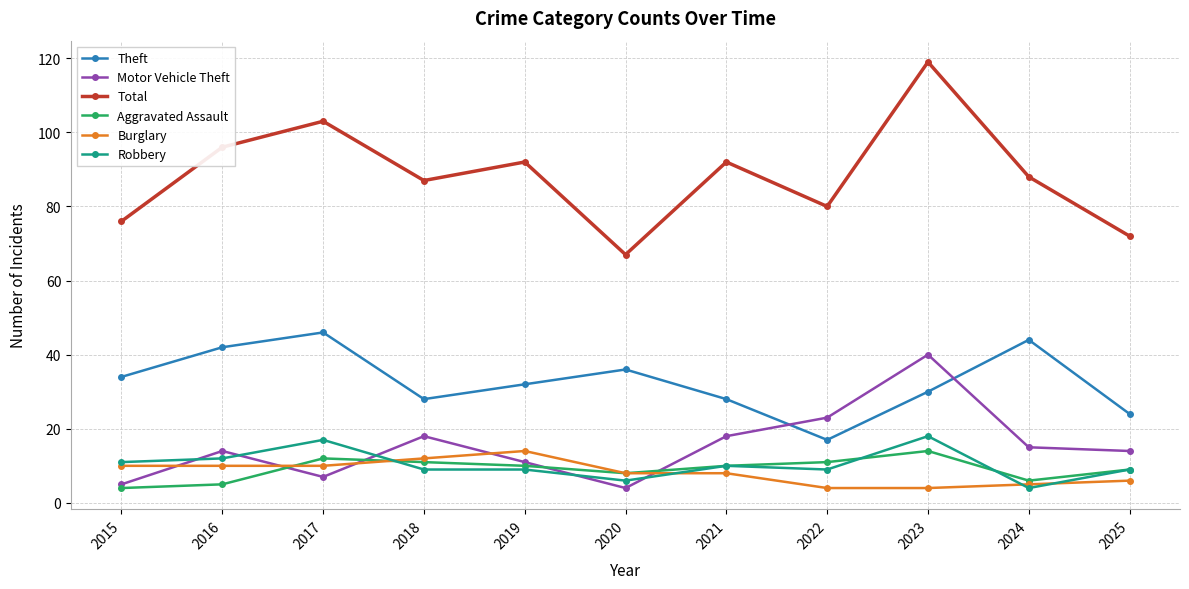

The Motor Vehicle Theft series shows 27 at 2018. True or false?

False